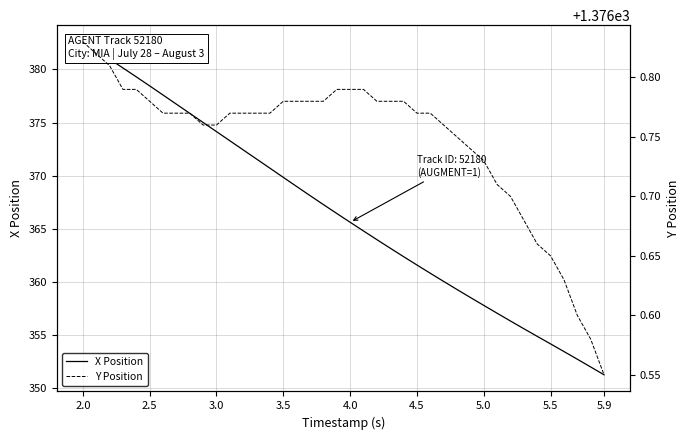

What is the total value across all series at 5.5?

1730.8